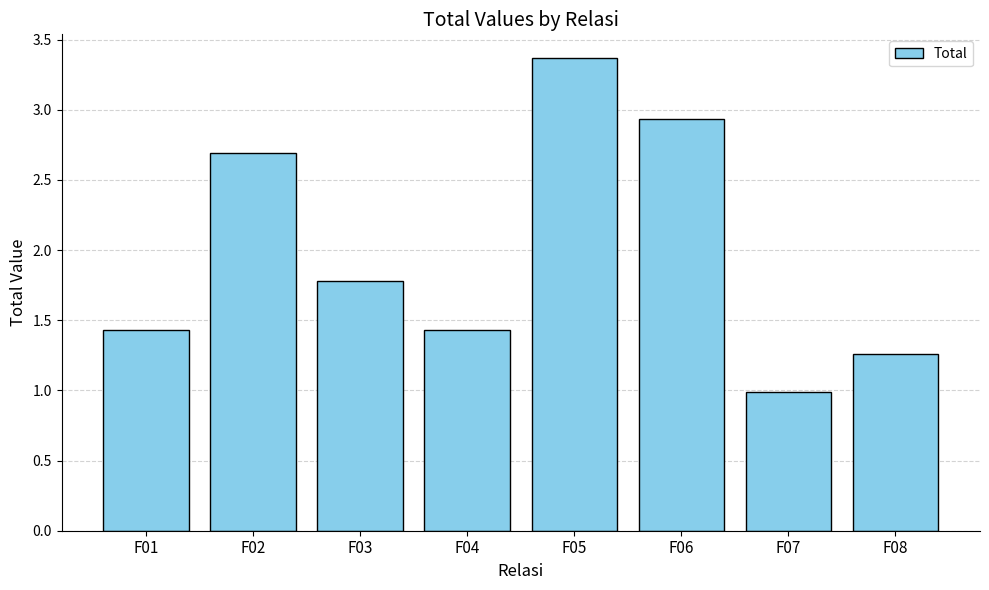

At which label does the data first exceed 1?

F01